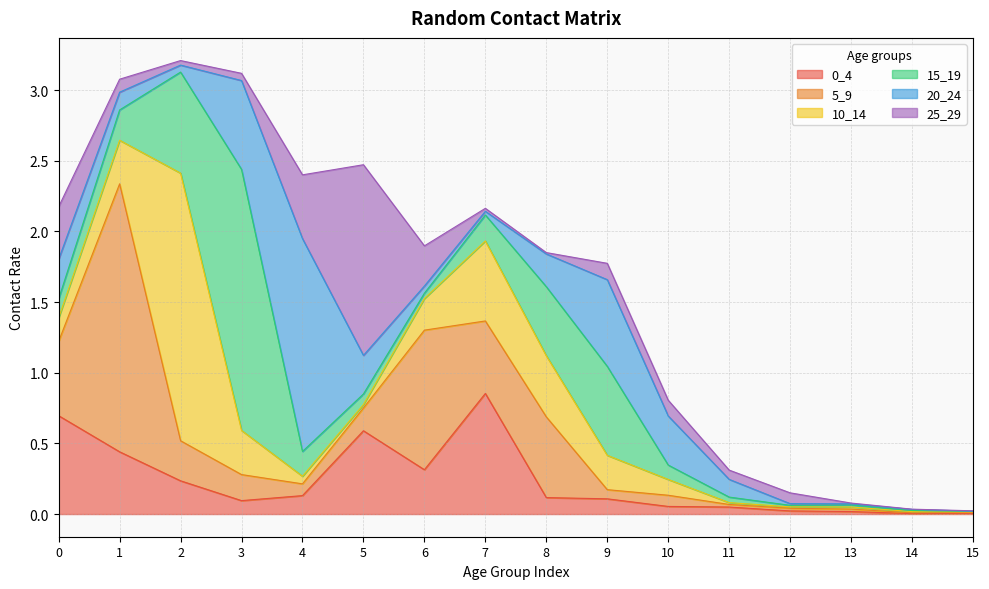

Is it true that 15_19 equals 0.1 at 1?

False